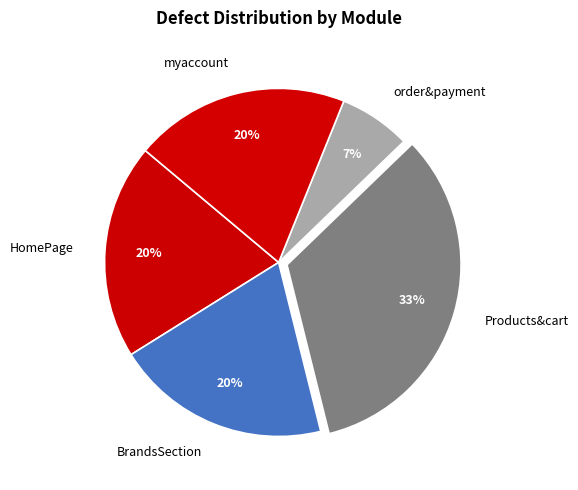

To the nearest percent, what is the difference between the order&payment and HomePage slice percentages?

13%